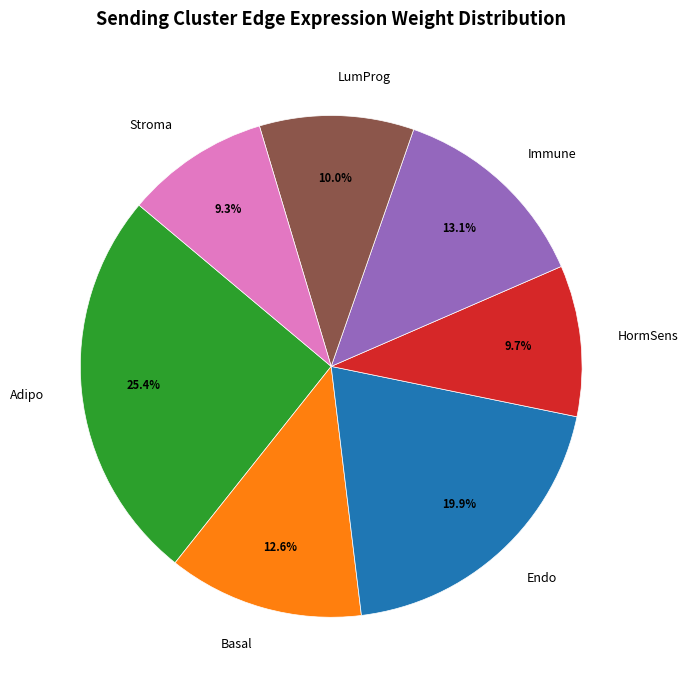

What is the largest slice in the pie chart?

Adipo